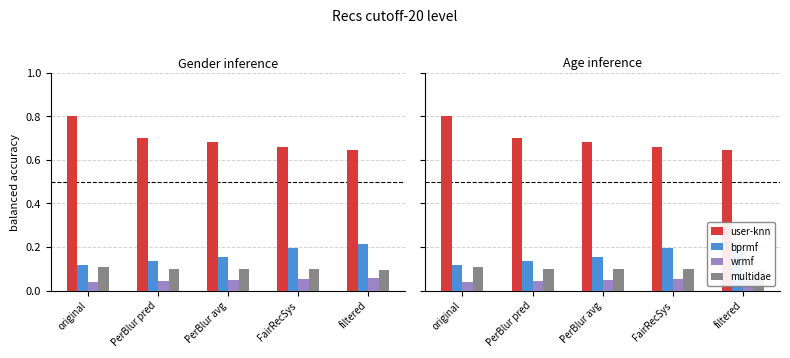

Between FairRecSys and PerBlur pred, which is larger?

PerBlur pred